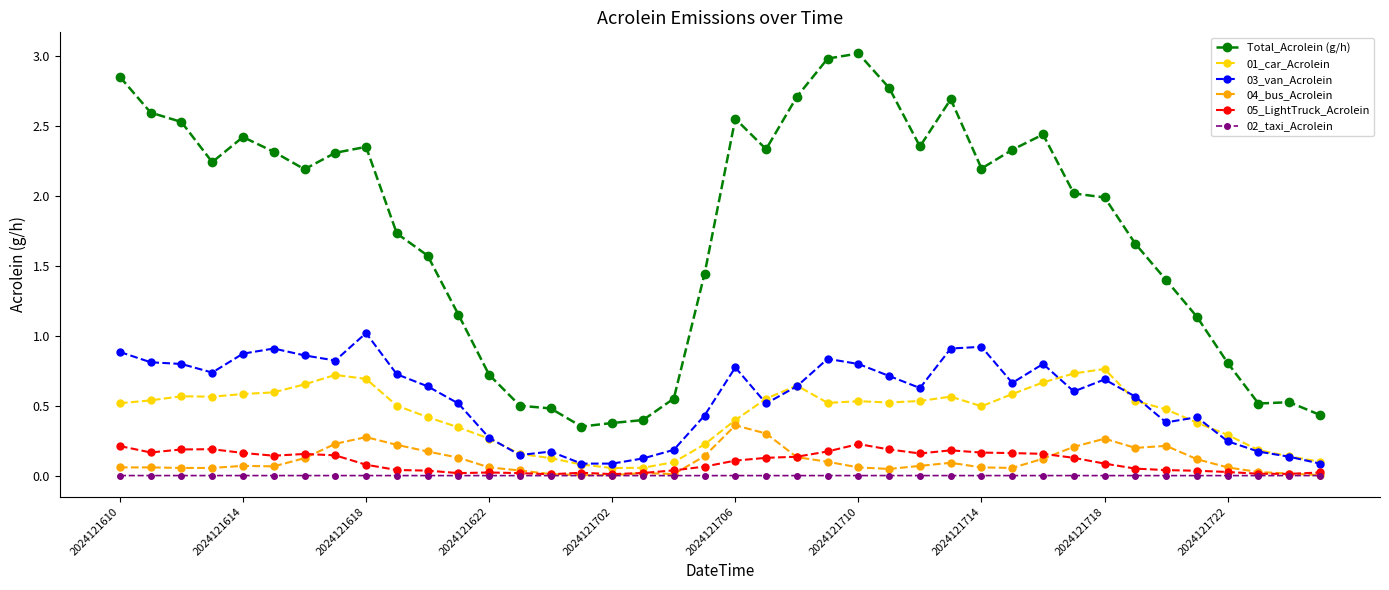

What is the value of the Total_Acrolein (g/h) point at the 28th from the left?

2.7